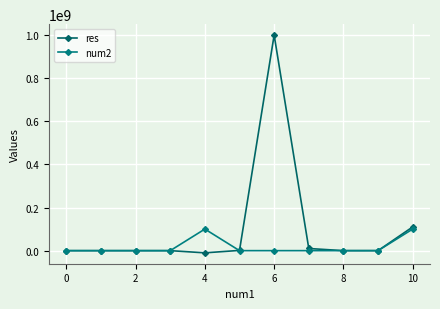

In res, how many points are lower than both neighbors (excluding endpoints)?

2